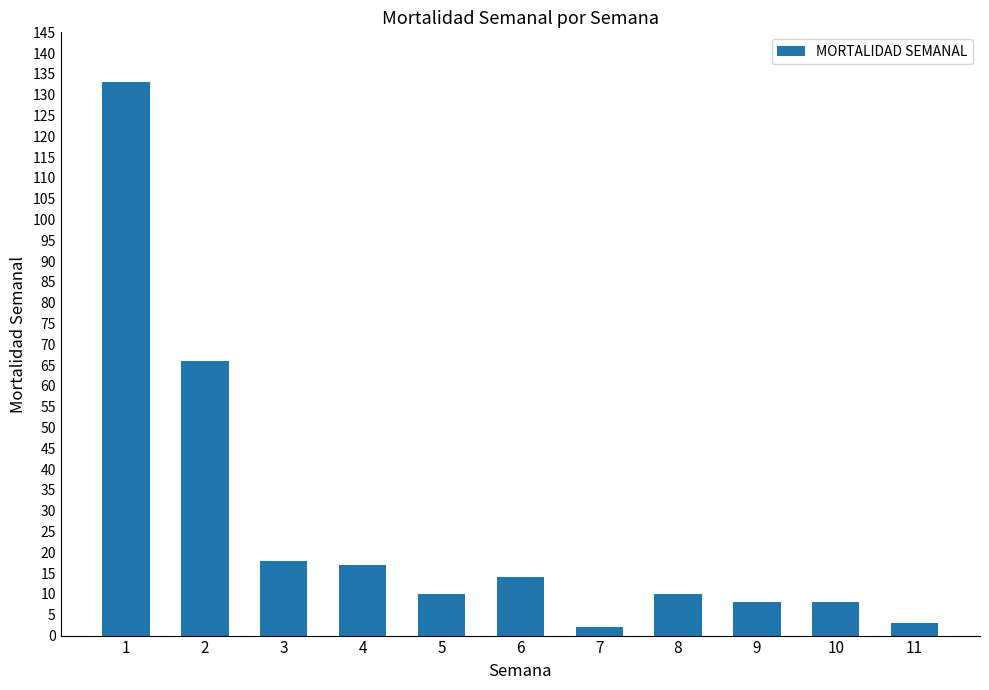

How many bars are there in total?

11